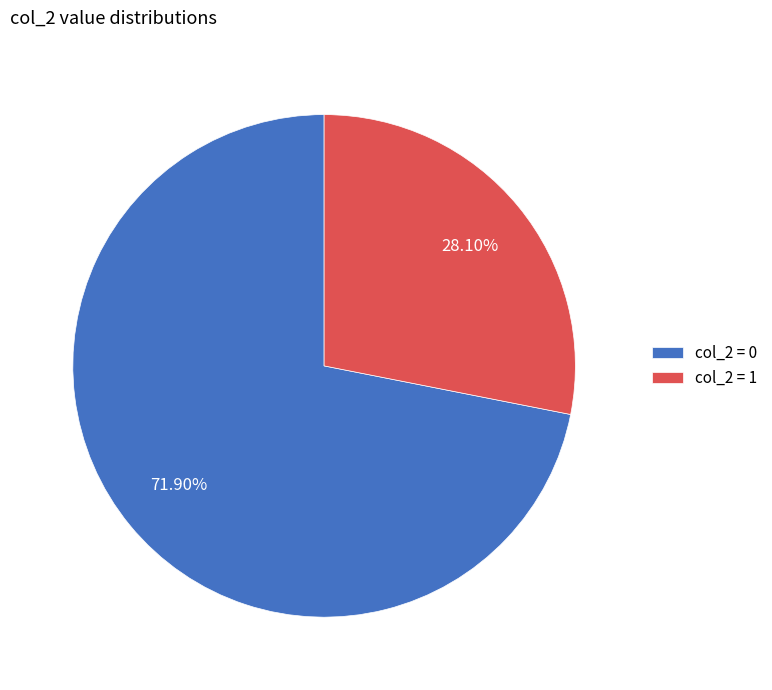

Is there a majority slice in this chart?

Yes